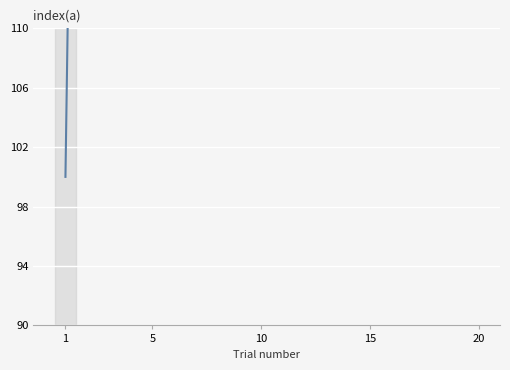

The value at 13 is 942.9. True or false?

False